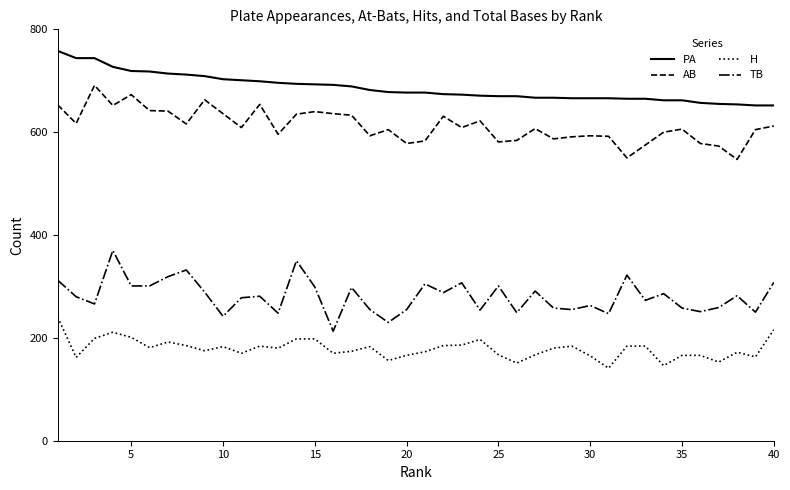

What is the minimum value shown in the chart?

141